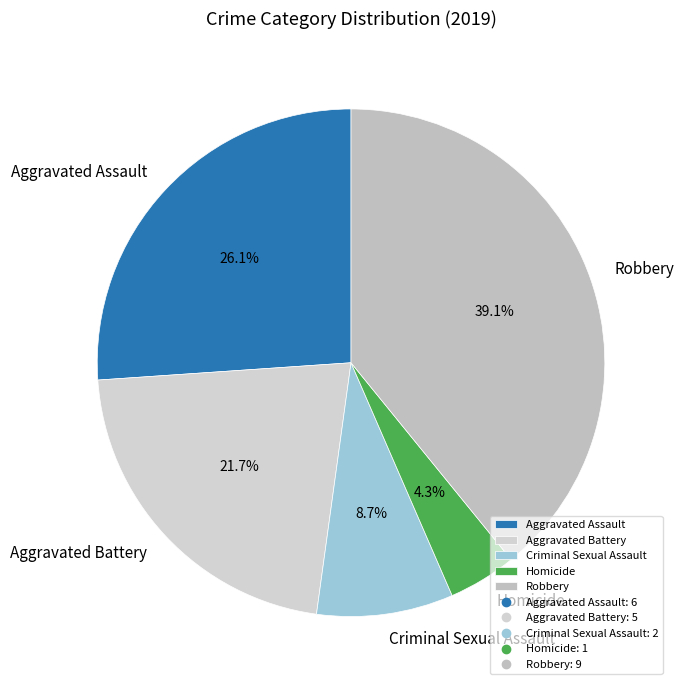

The Aggravated Battery slice represents 22% of the pie. True or false?

True